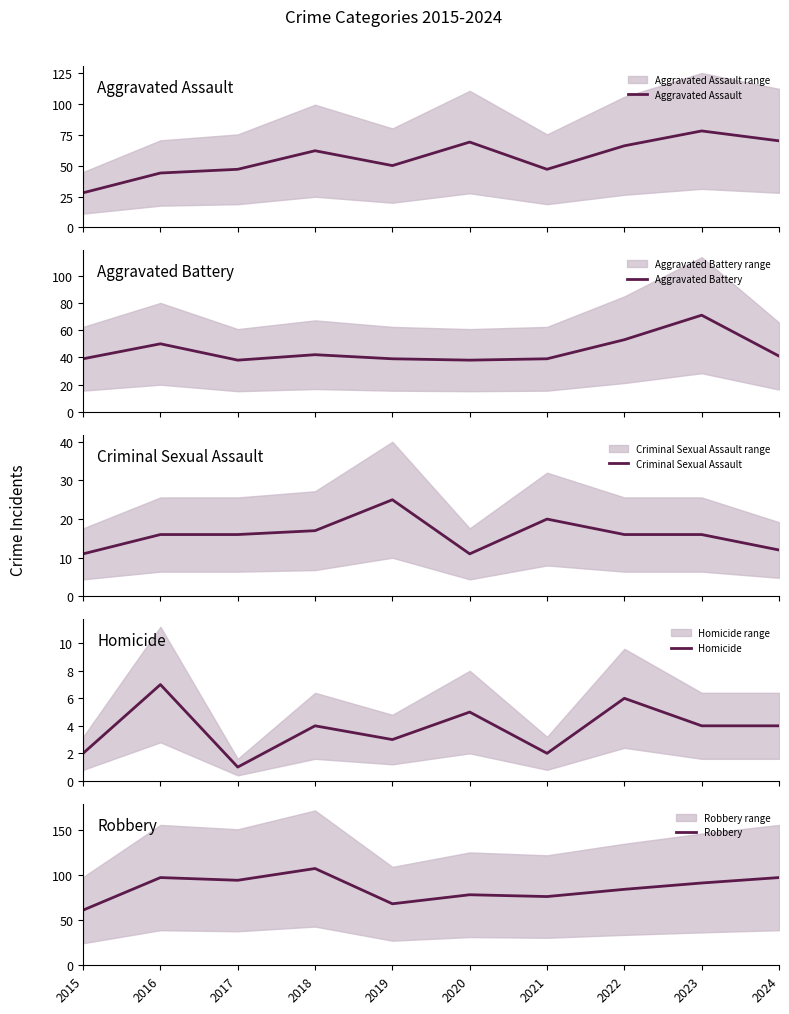

How many times do Aggravated Battery and Aggravated Assault cross each other?

1